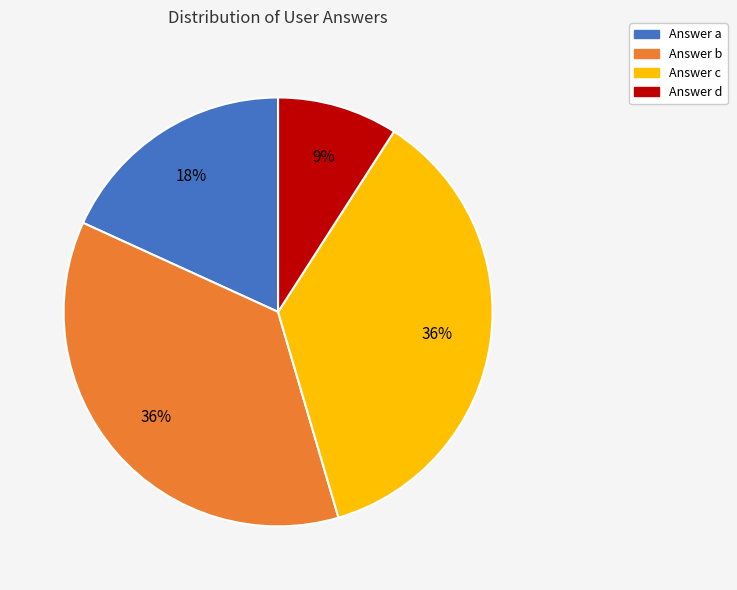

The Answer a slice represents 18% of the pie. True or false?

True